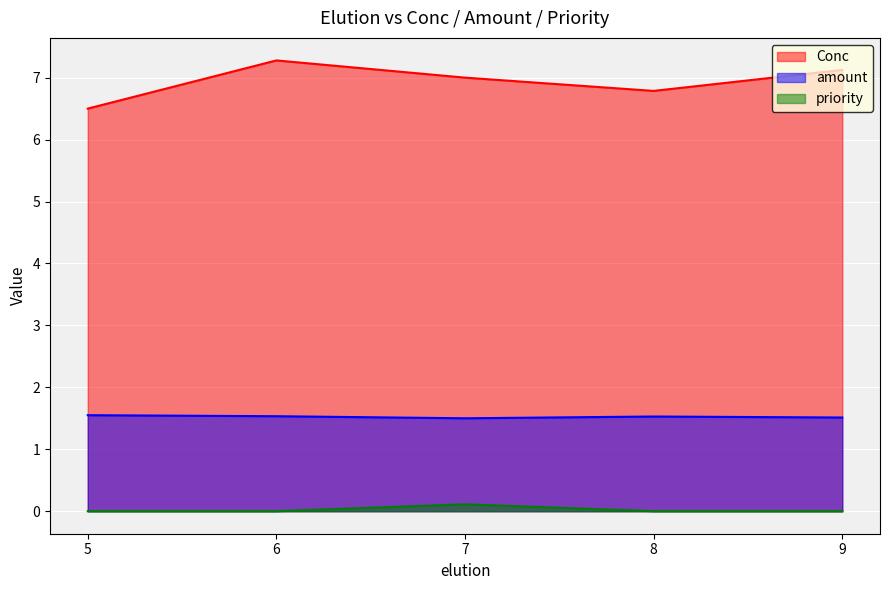

At which category does Conc reach its first local peak?

6